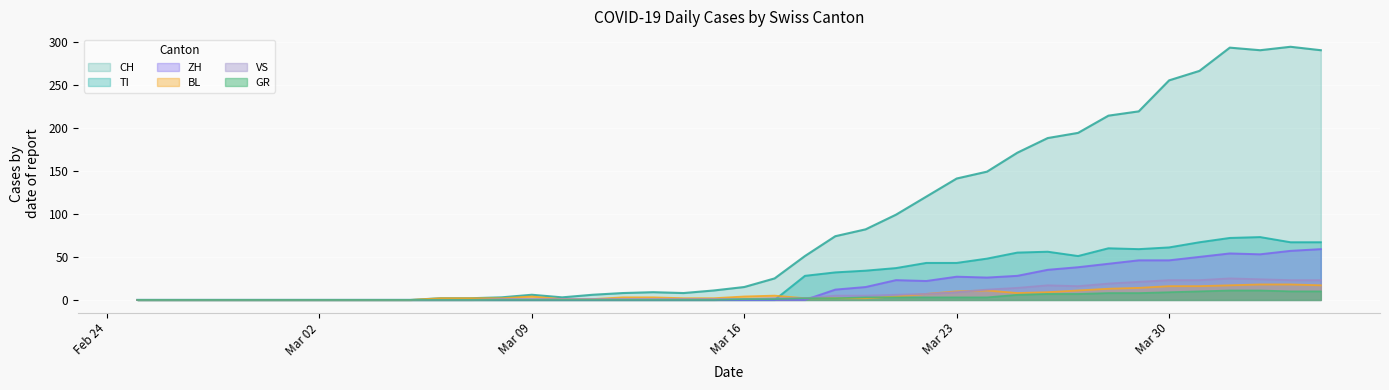

What is the maximum value for ZH?

59